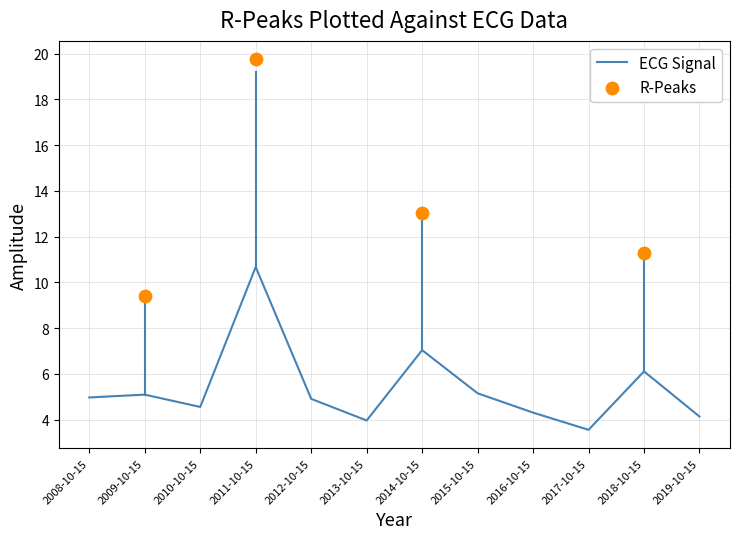

Approximately how many times larger is the value at 2010-10-15 compared to 2014-10-15?

0.6